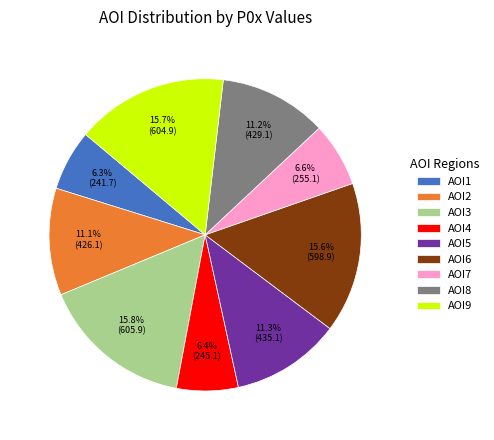

To the nearest percent, what portion does AOI2 represent?

11%